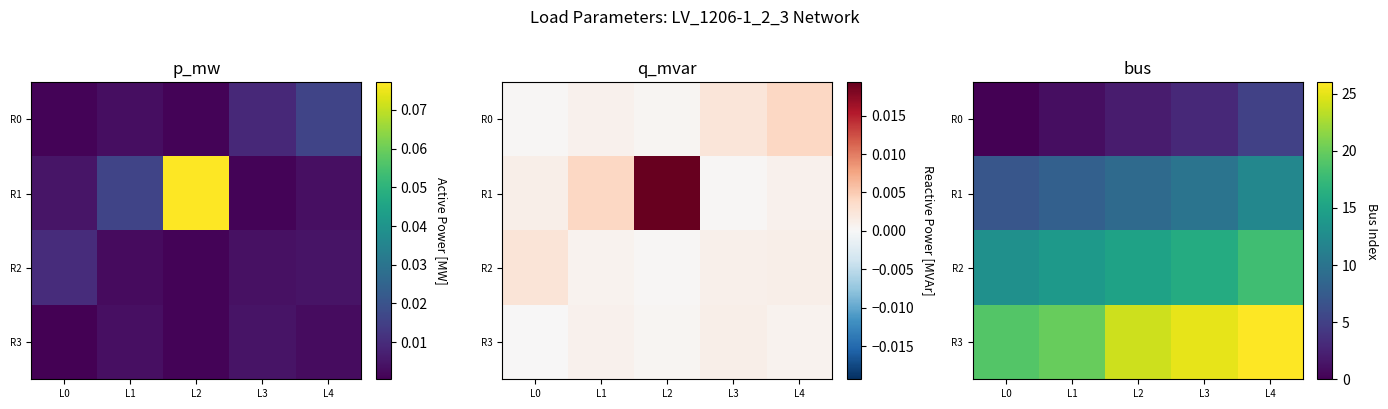

At how many categories does at least one series exceed 18?

5